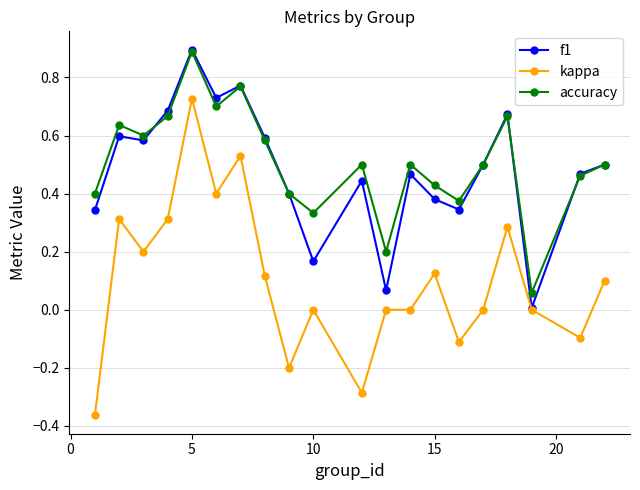

Is this an area chart (filled region under the line)?

No